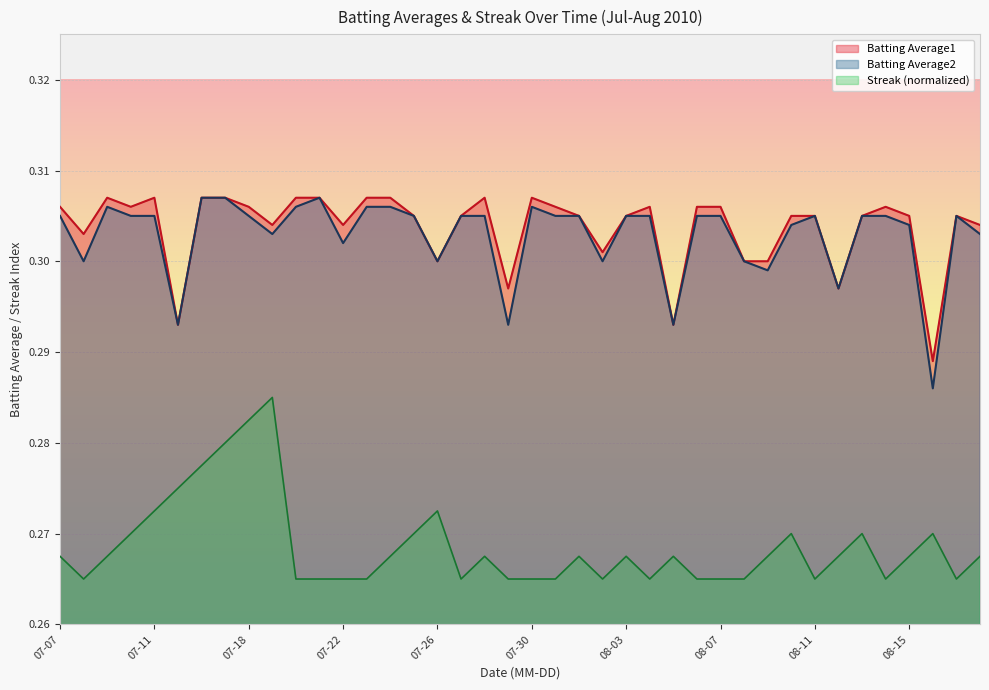

What are all the series names shown in the legend?

Batting Average1, Batting Average2, Streak (normalized)